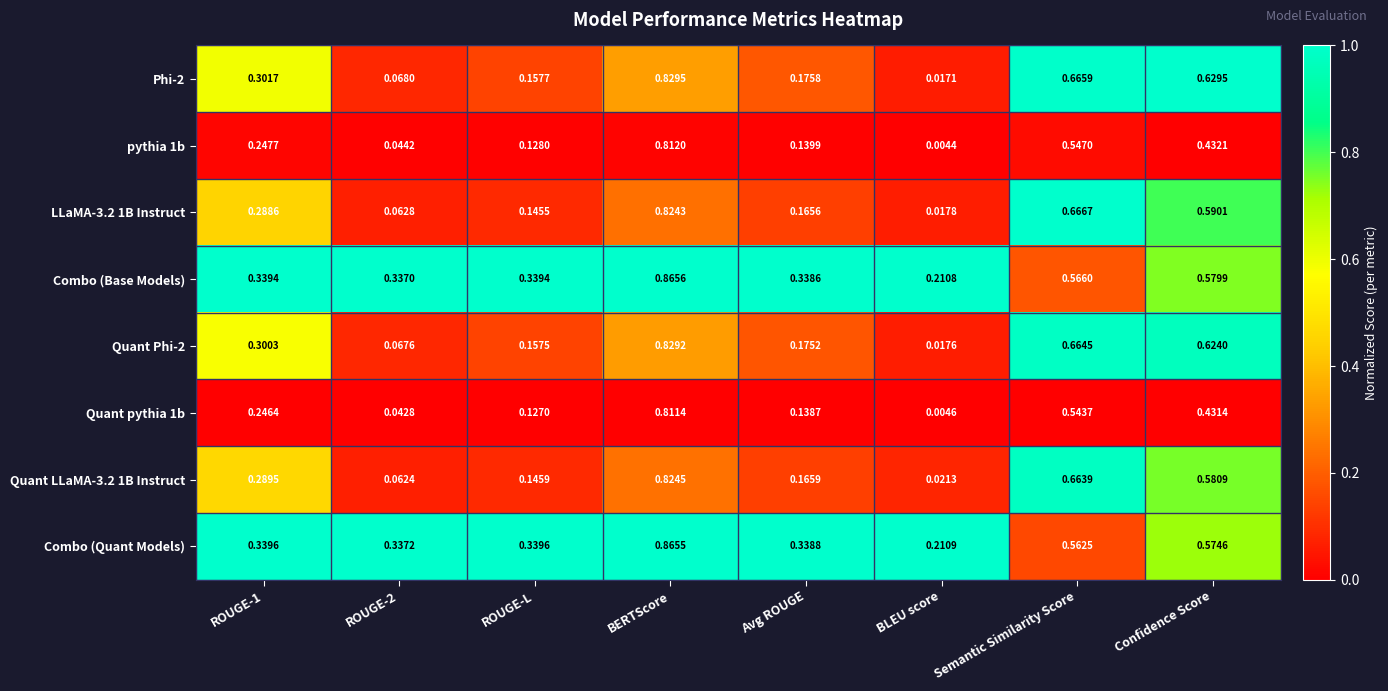

How many series are shown in this chart?

8